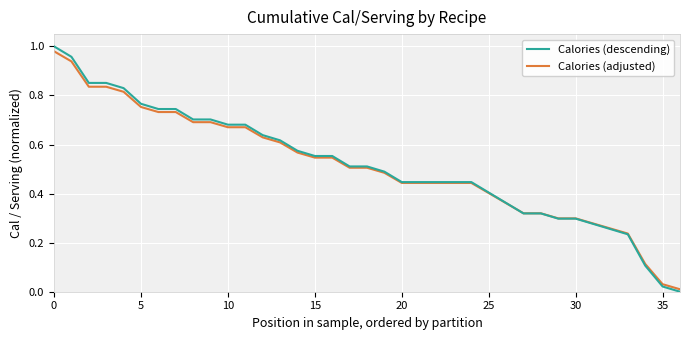

Which series has the largest range (max minus min)?

Calories (descending)